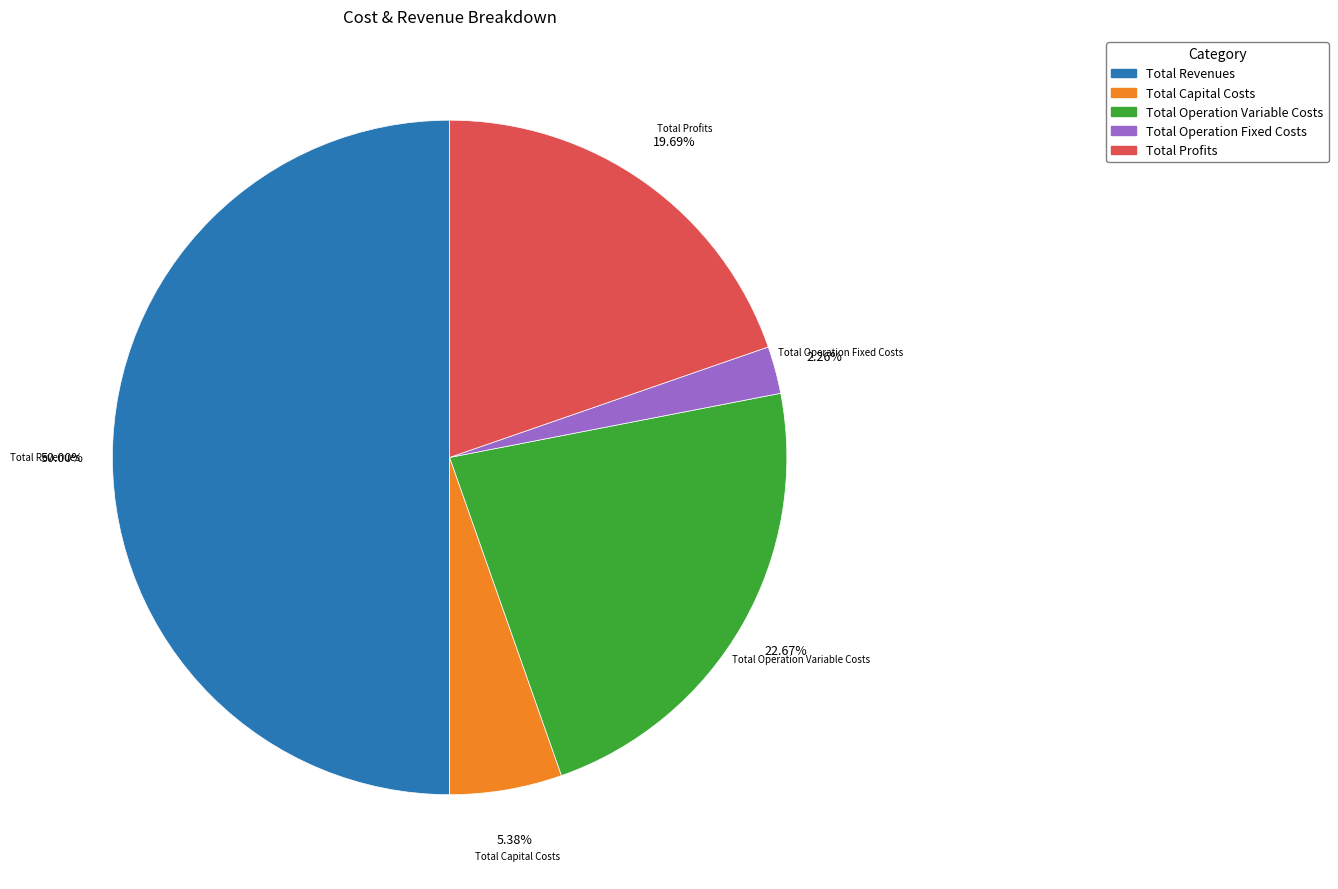

Does Total Profits represent more than half of the total?

No